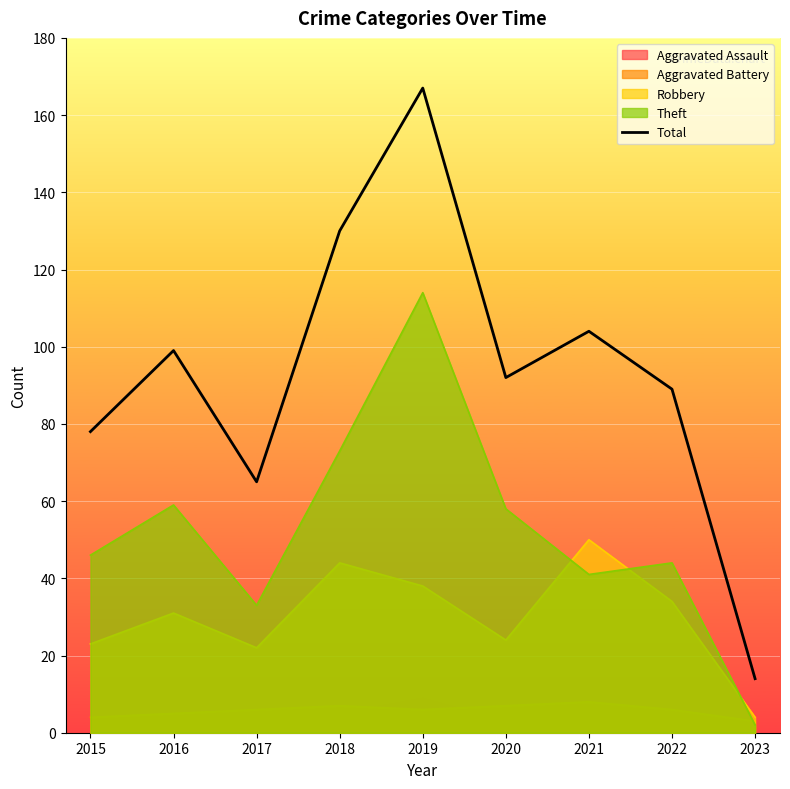

Is it true that the value at 2019 is 293?

False